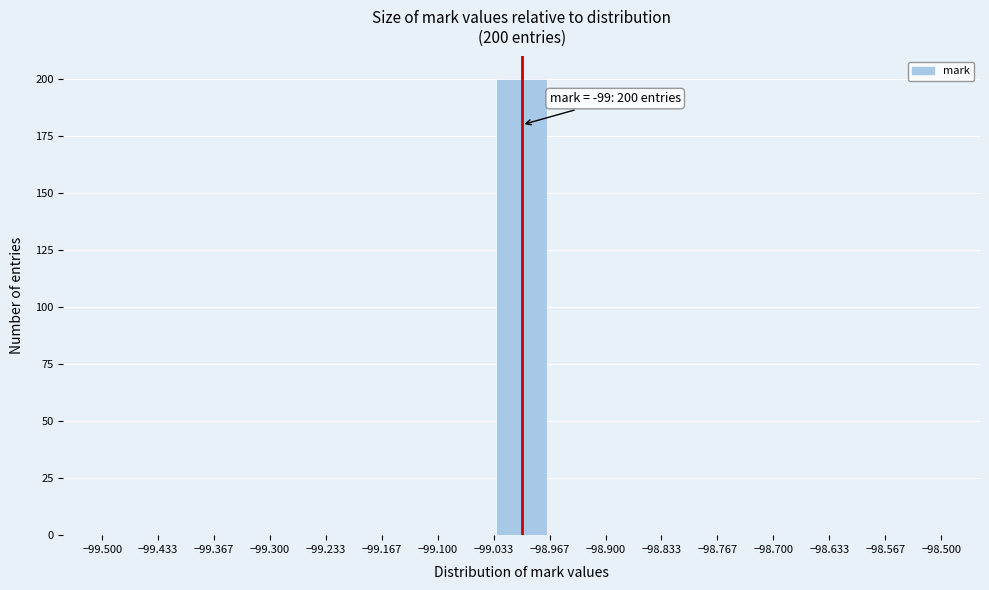

Which range on the x-axis has the tallest bar?

-99.033 to -98.967